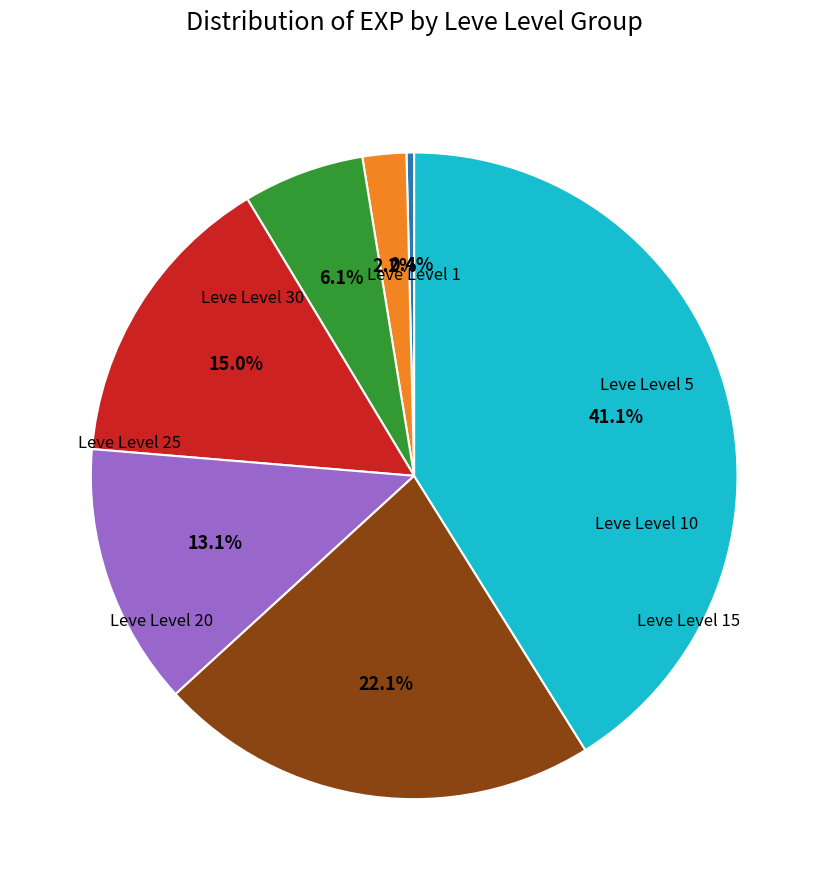

Is there any slice that represents more than half of the pie?

No